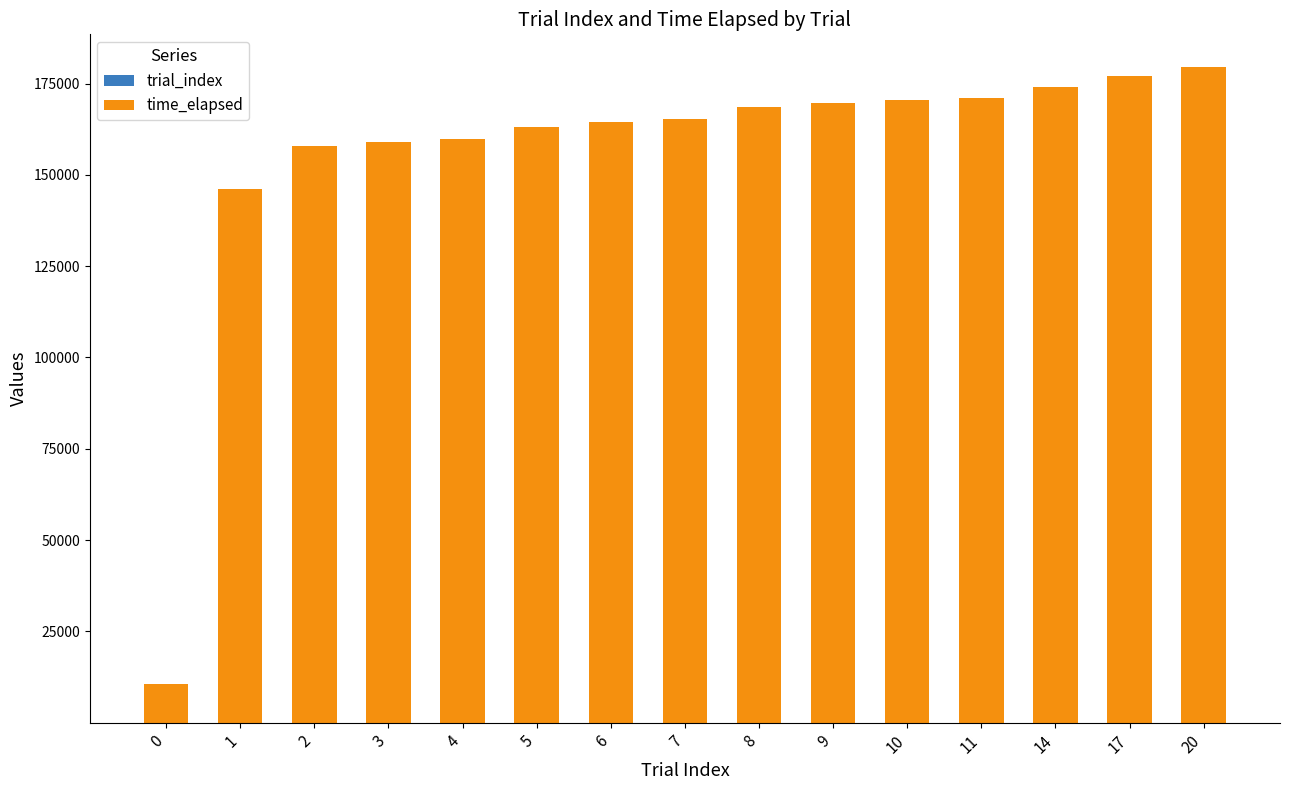

How many distinct data groups are displayed?

2